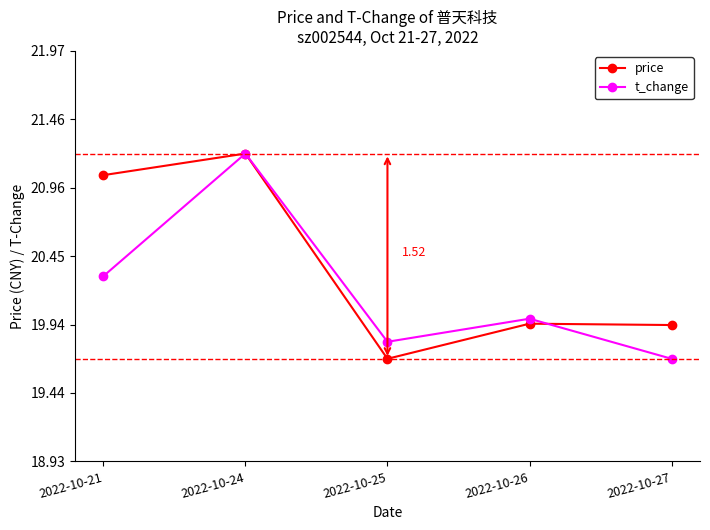

The value of t_change at 2022-10-26 is 20.0. True or false?

True